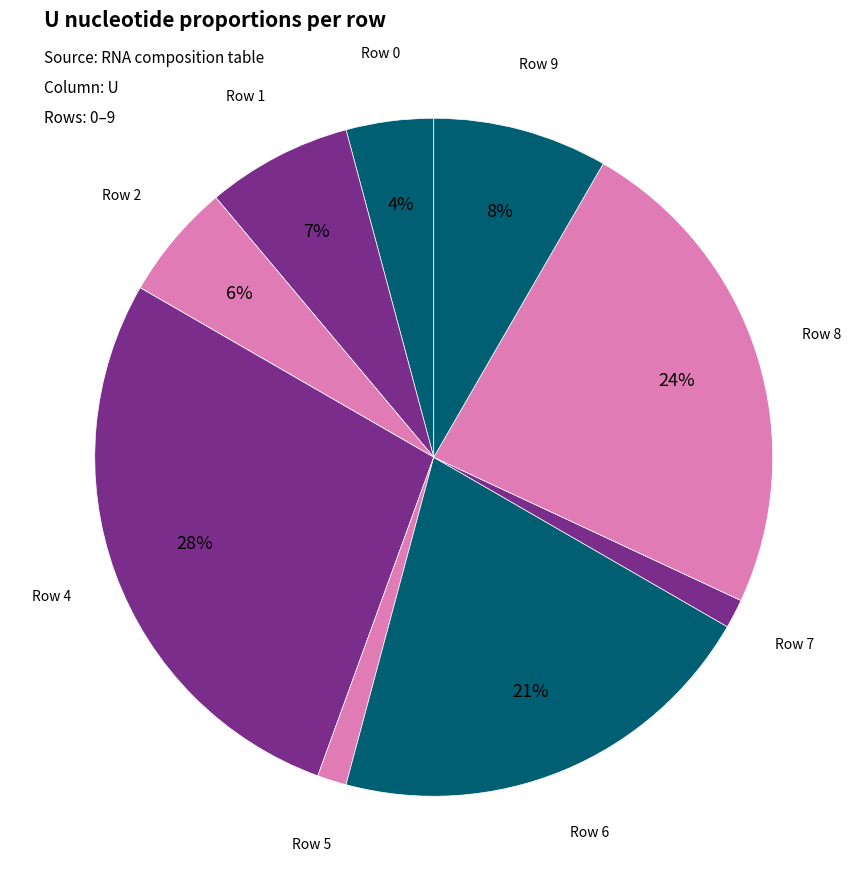

To the nearest percent, what is the average slice percentage?

10%